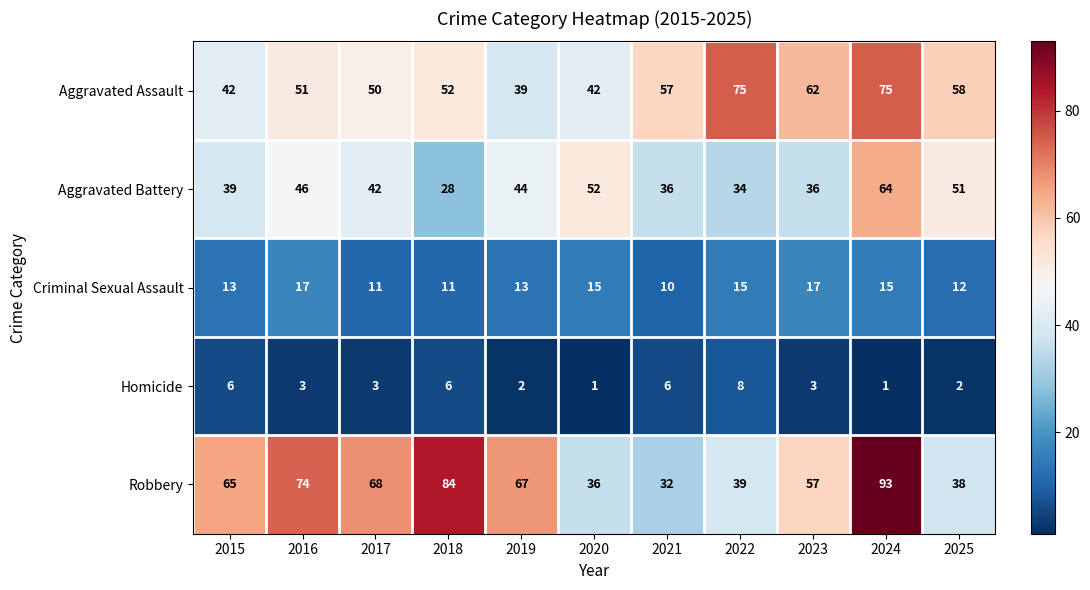

Which series has the largest range (max minus min)?

Robbery